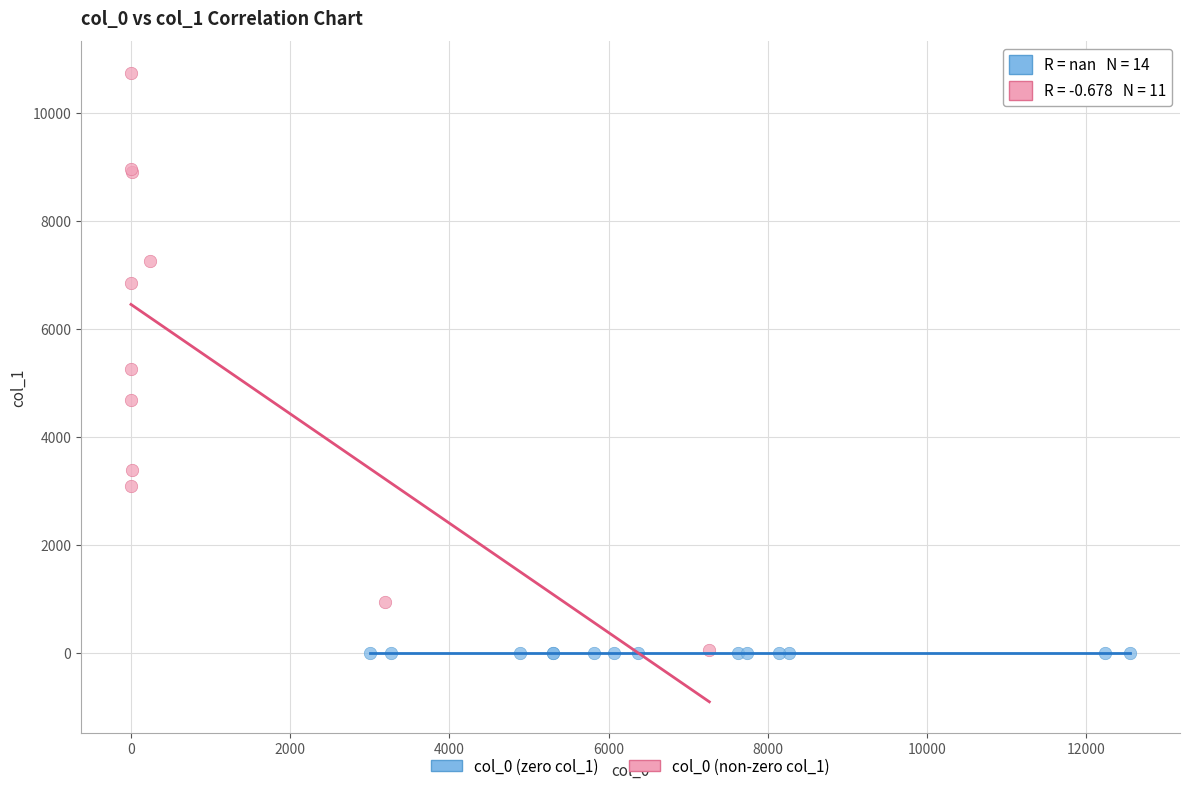

Which series contains the highest Y value?

col_0 (non-zero col_1)